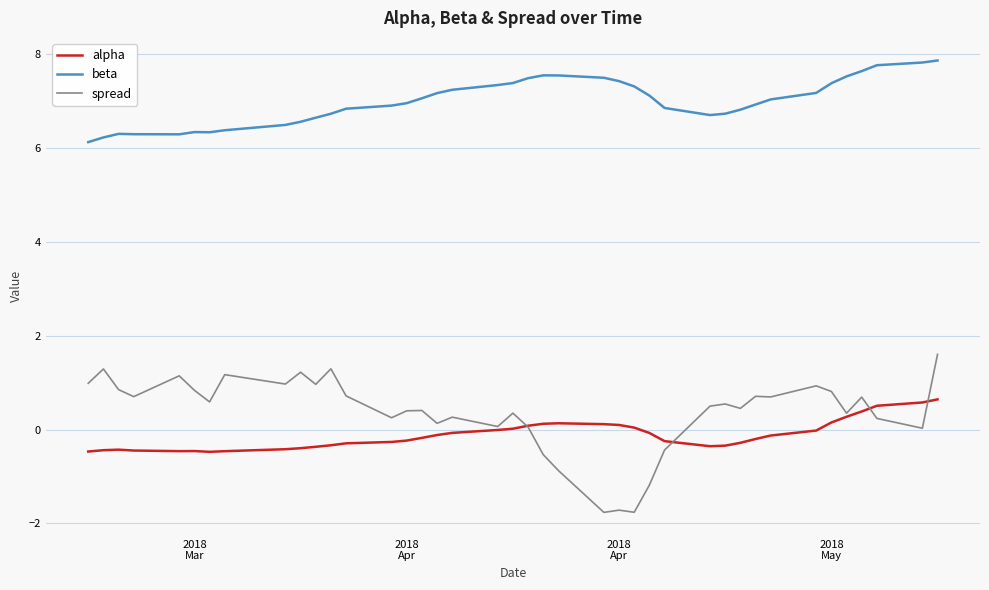

What is the maximum value shown in the chart?

7.9